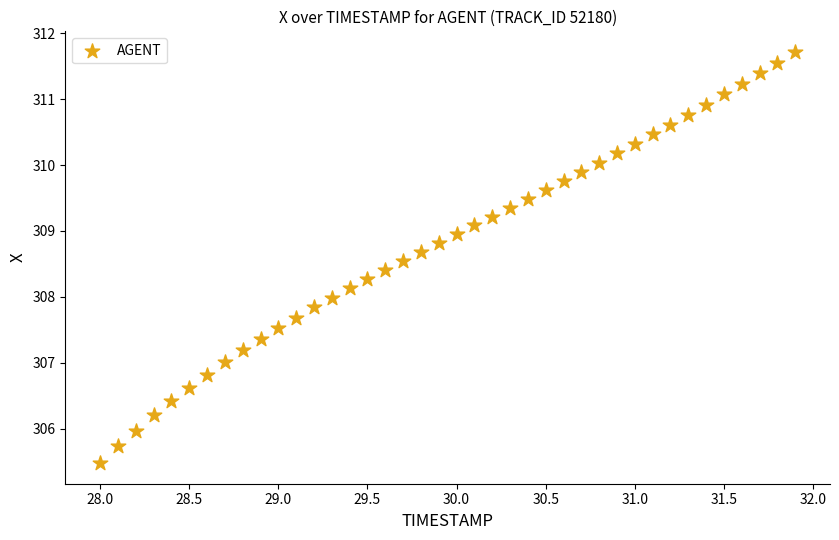

What is the range of Y values (max minus min)?

6.2